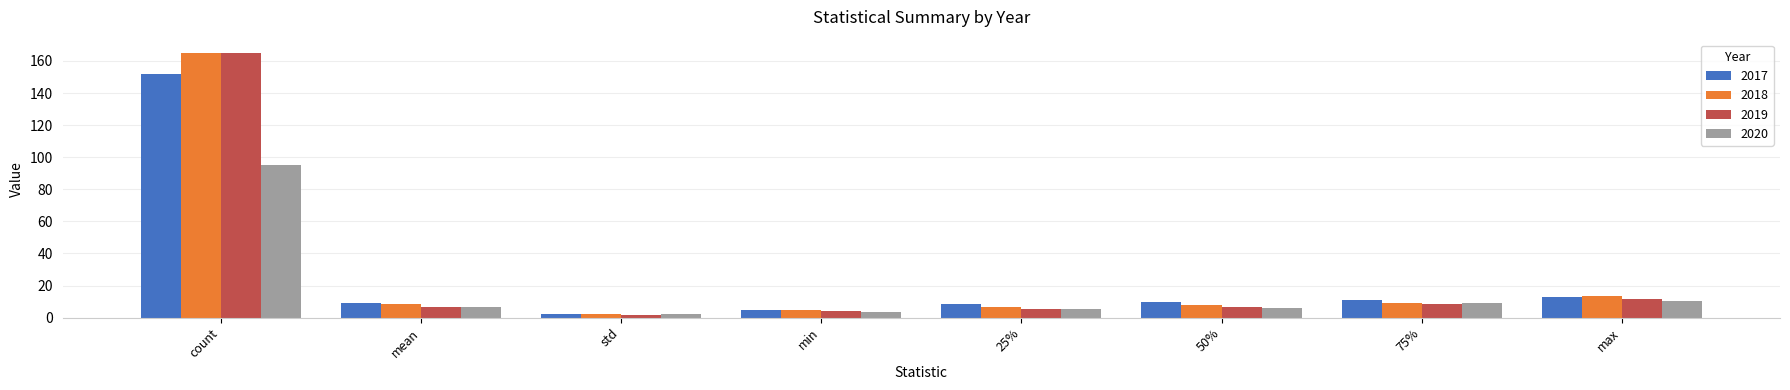

What is the sum of the 2020 values at 75% and min?

12.7